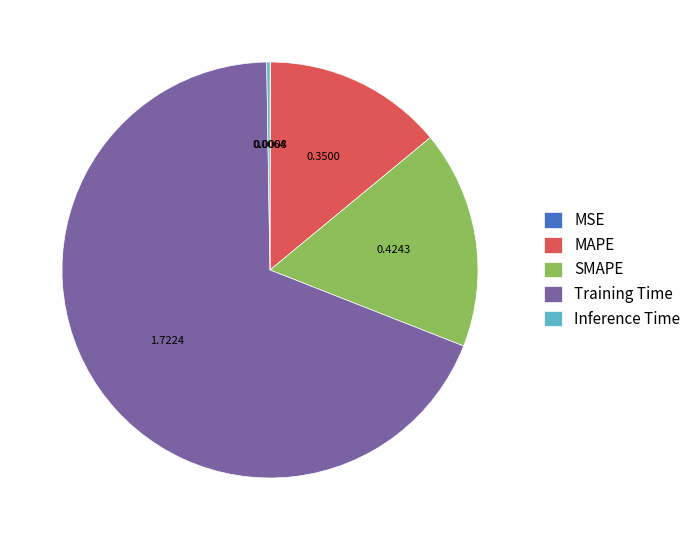

What is the largest slice in the pie chart?

Training Time